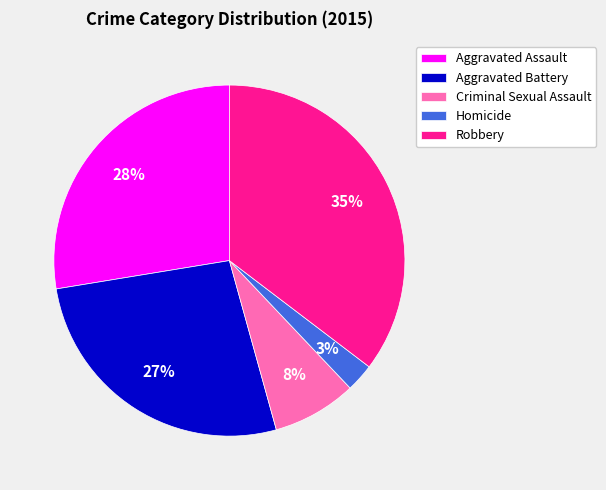

Is there any slice that represents more than half of the pie?

No